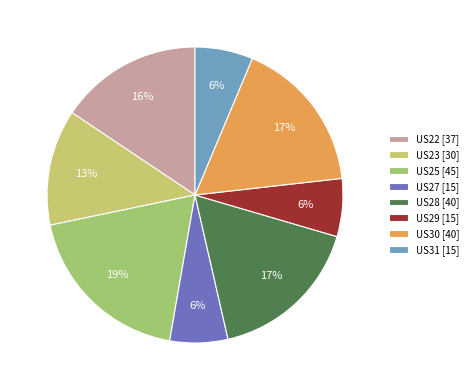

What is the change in value from US23 to US29?

-15